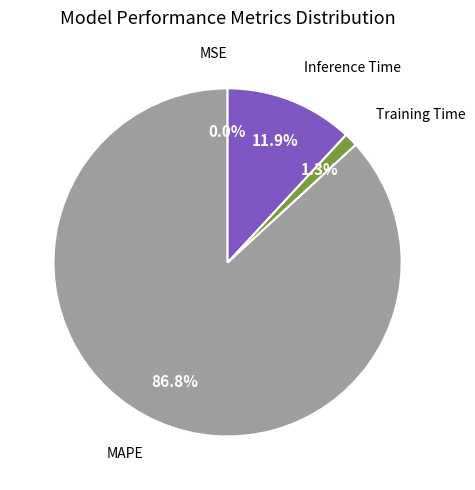

Is there a majority slice in this chart?

Yes